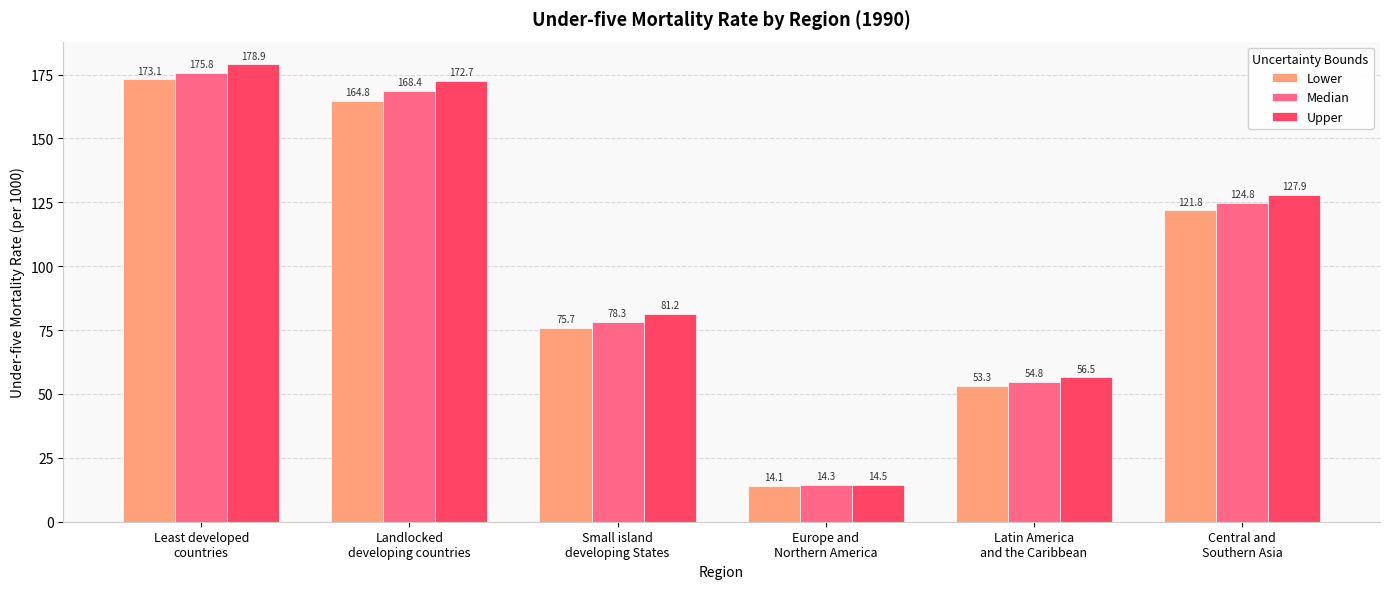

What is the difference between the maximum and second lowest values in the Lower series?

119.8